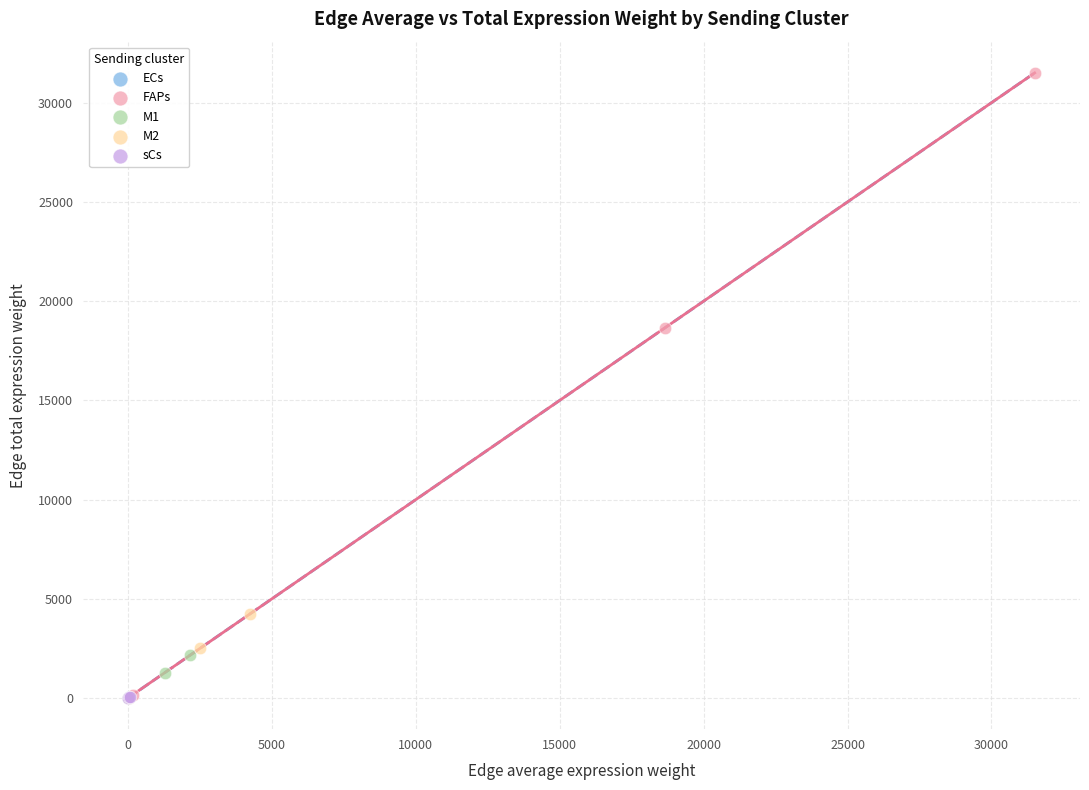

Which series has the largest Y range (max minus min)?

FAPs